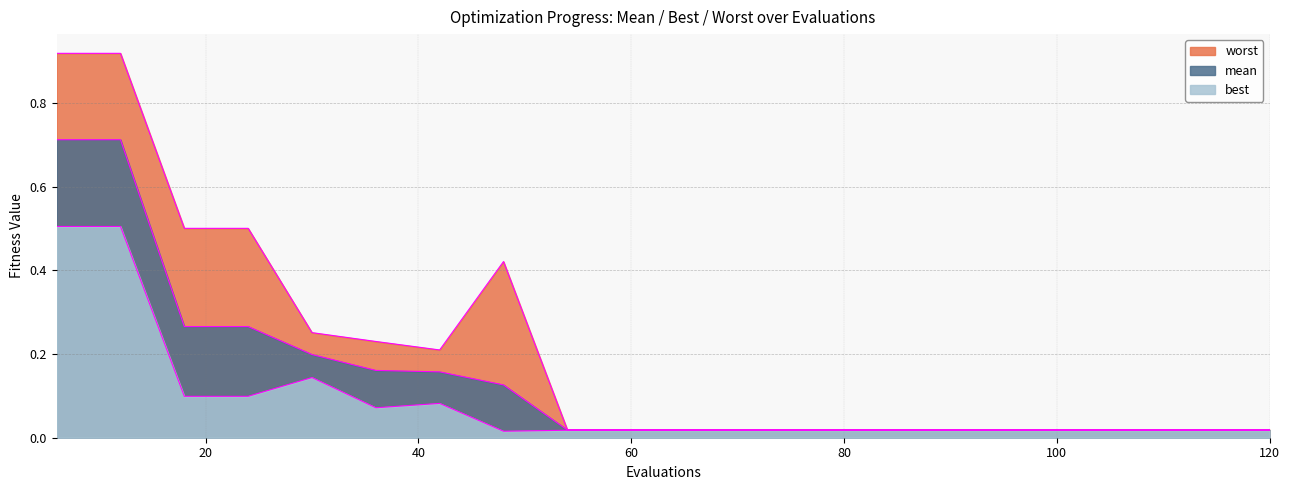

Is the value of mean at 84 greater than the value of worst at 24?

No